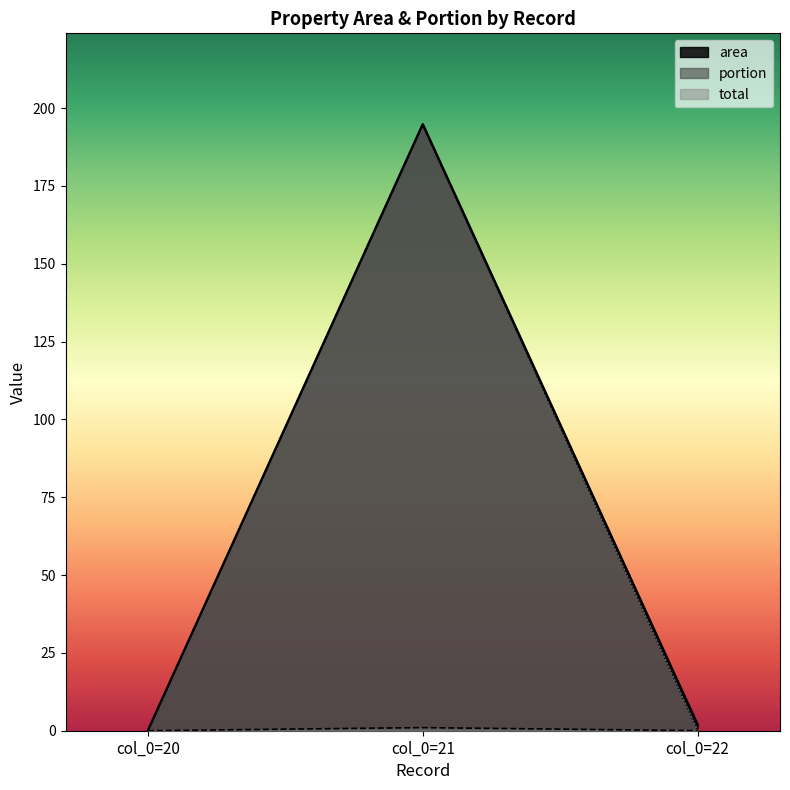

What are all the series names shown in the legend?

area, portion, total